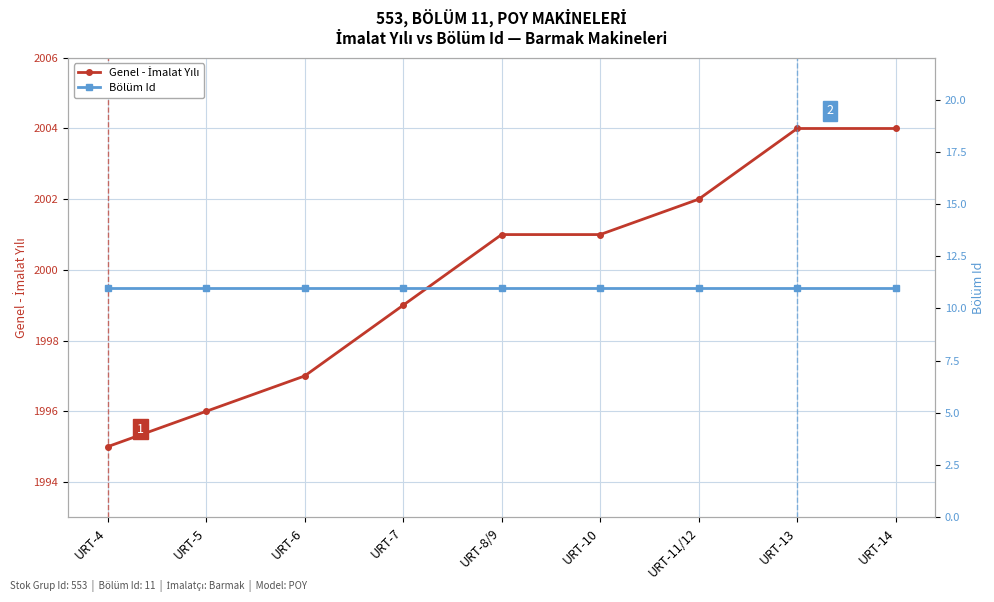

Reading left to right, extract all data points from this chart.

Genel - İmalat Yılı: 1995	1996	1997	1999	2001	2001	2002	2004	2004
Bölüm Id: 11	11	11	11	11	11	11	11	11